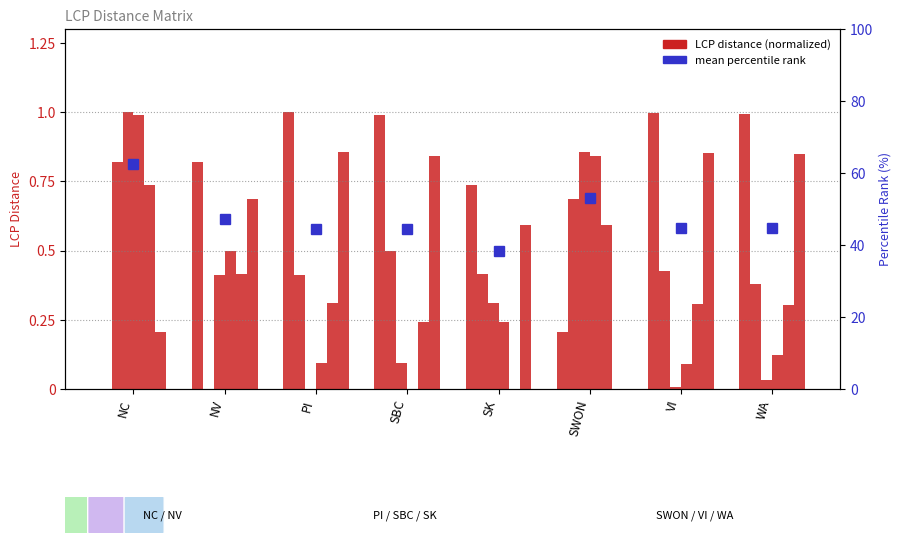

What is the difference between the maximum and second lowest values in the SBC series?

0.9